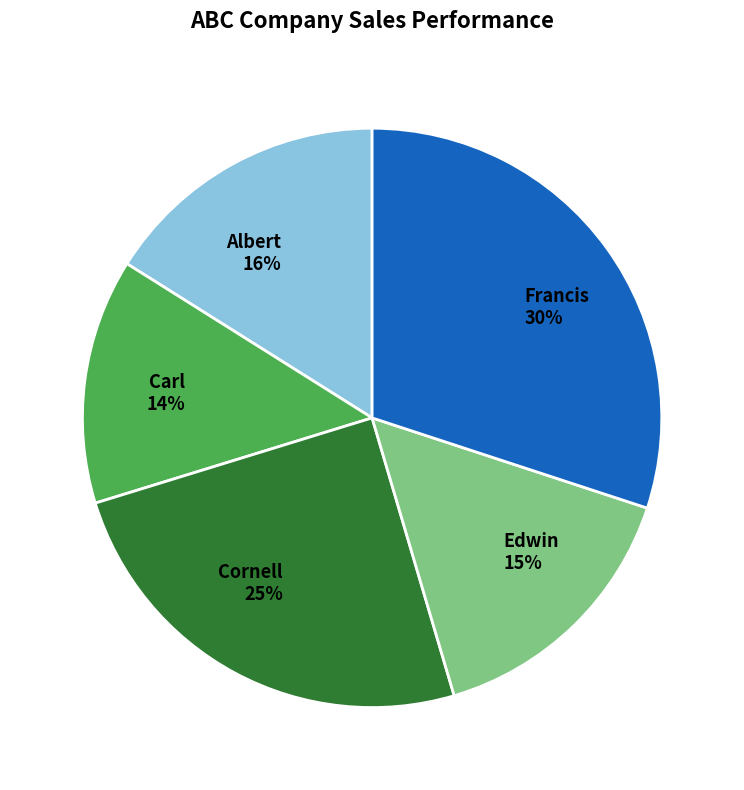

Rank the categories by value from highest to lowest.

Francis, Cornell, Albert, Edwin, Carl